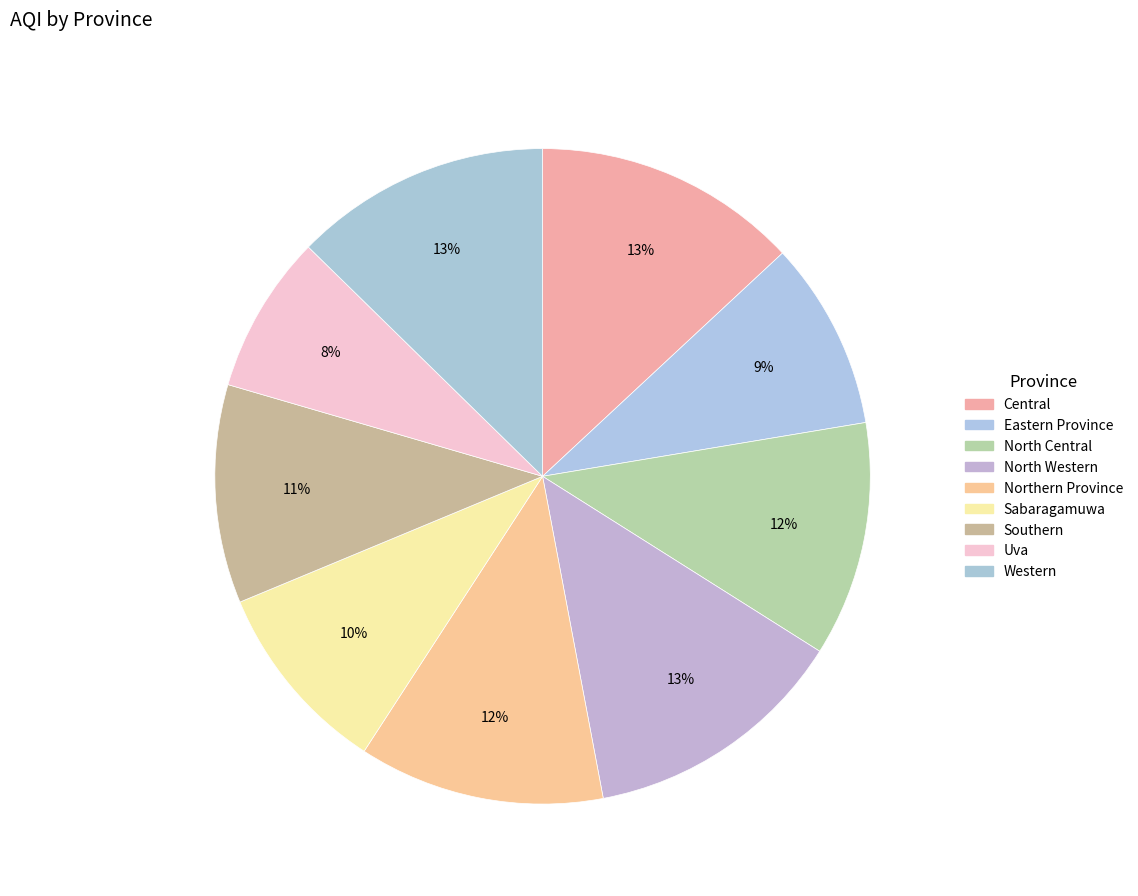

To the nearest percent, what is the difference between the Eastern Province and Western slice percentages?

3%